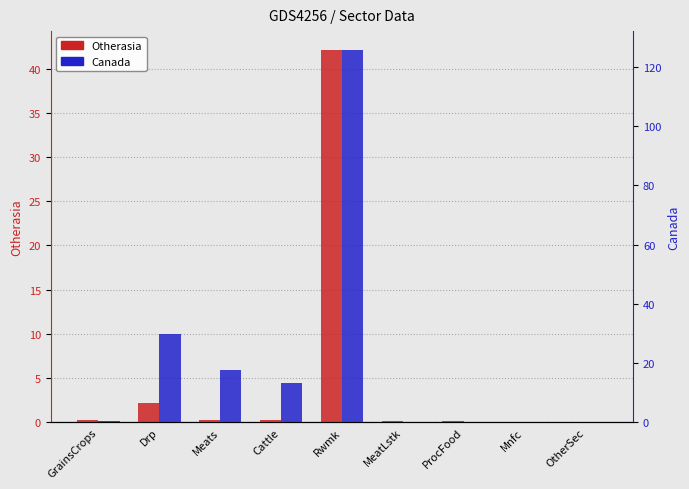

True or false: Otherasia has a value of 0.2 at MeatLstk.

False